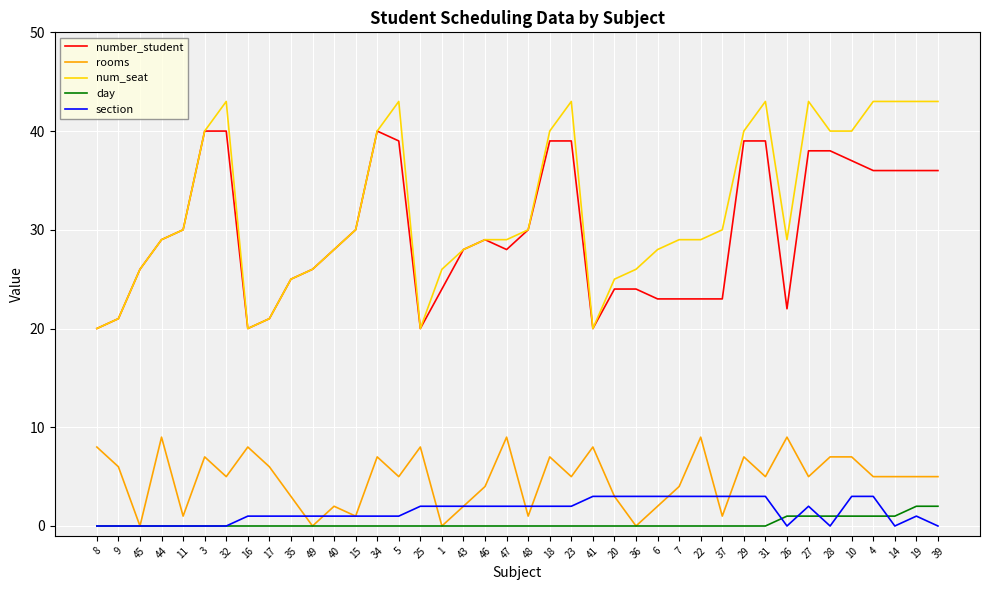

How many lines are shown in the chart?

5